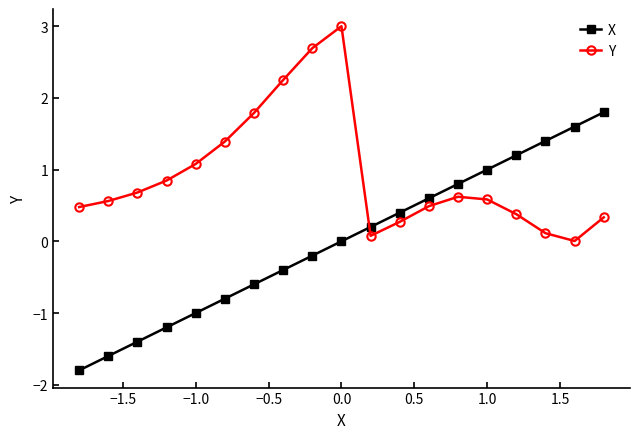

What is the highest value of the Y series?

3.0